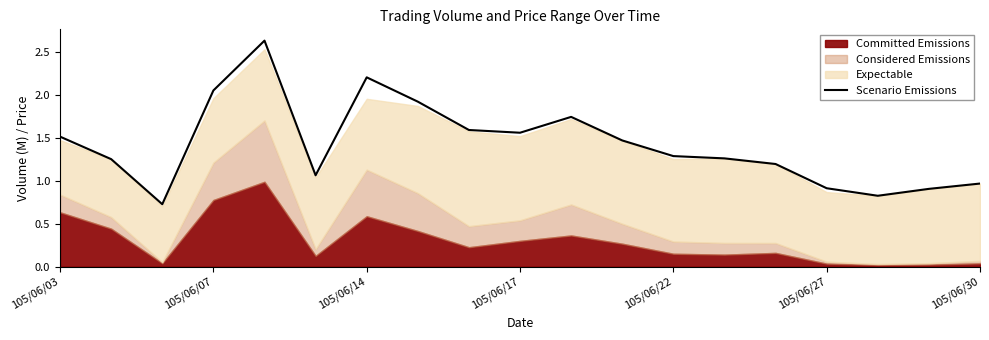

At which label does Scenario Emissions first exceed 1?

105/06/03